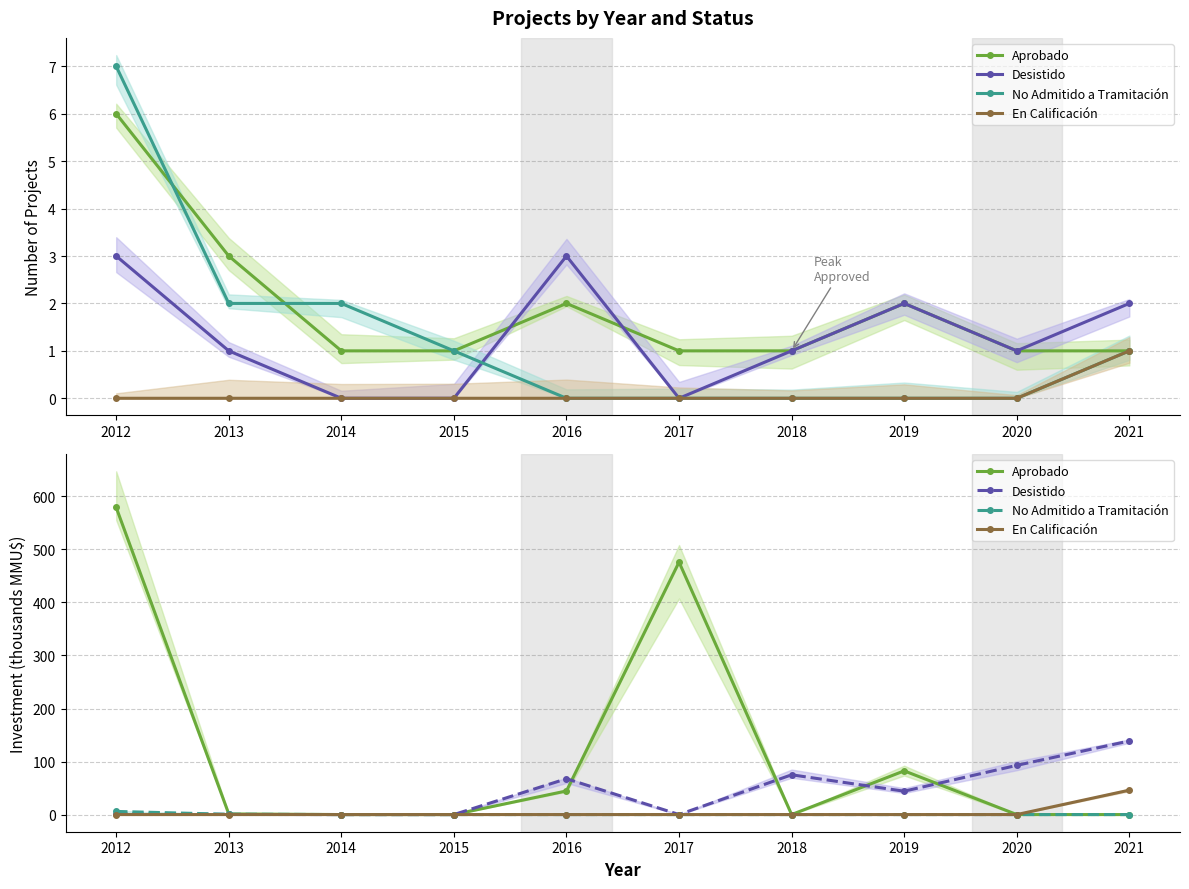

At how many categories does at least one series exceed 198?

2